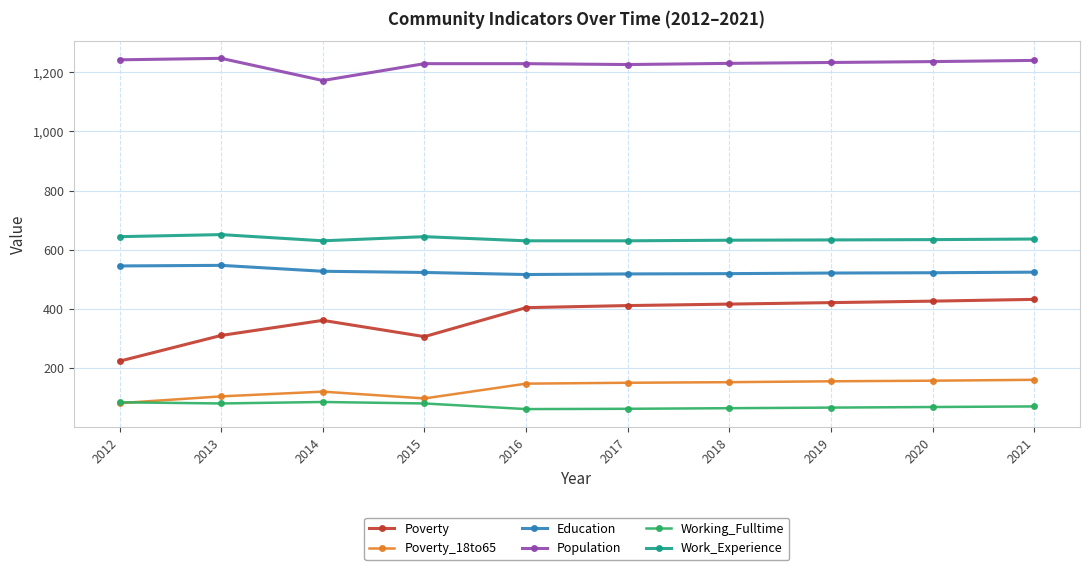

At 2015, list the series in order from largest to smallest.

Population, Work_Experience, Education, Poverty, Poverty_18to65, Working_Fulltime